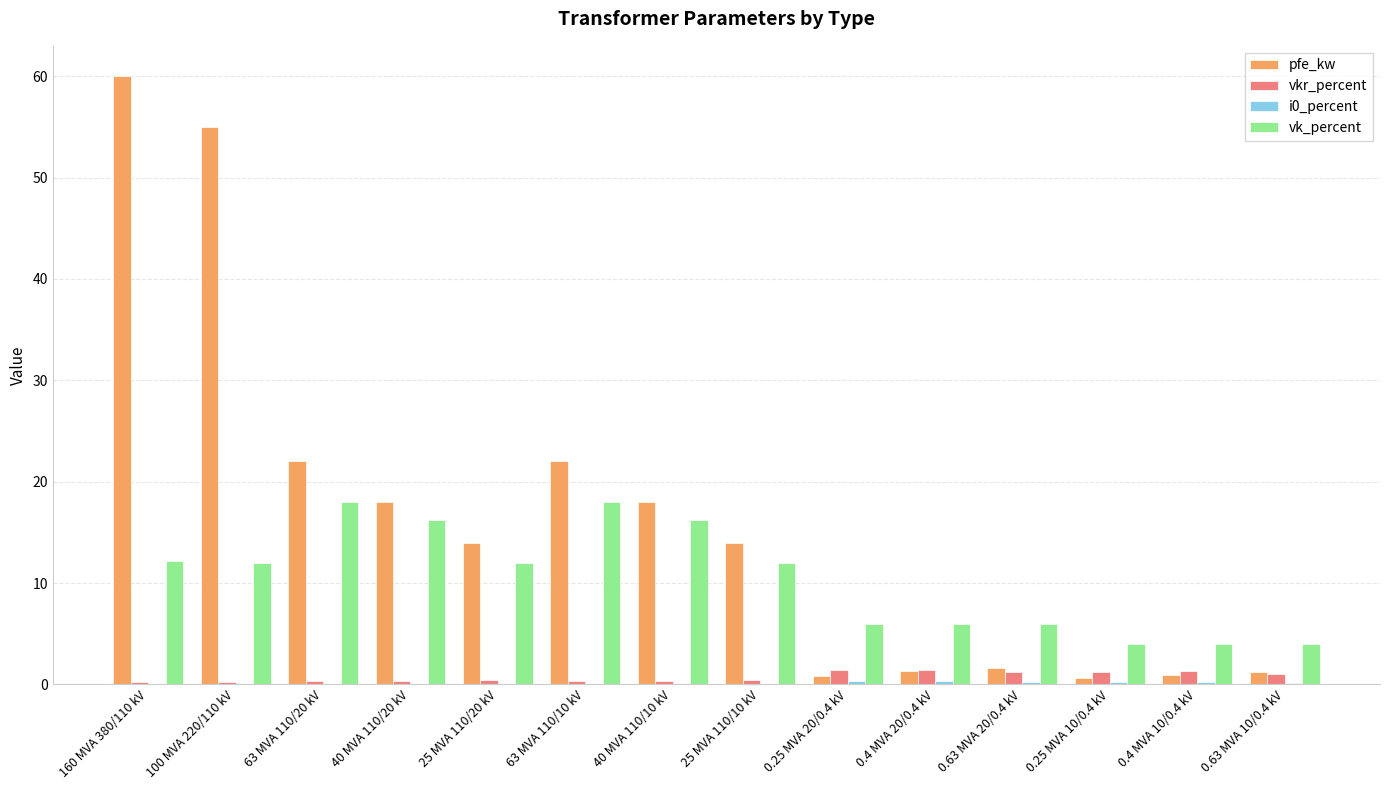

Is the value of vk_percent at 0.25 MVA 20/0.4 kV greater than the value of vkr_percent at 160 MVA 380/110 kV?

Yes